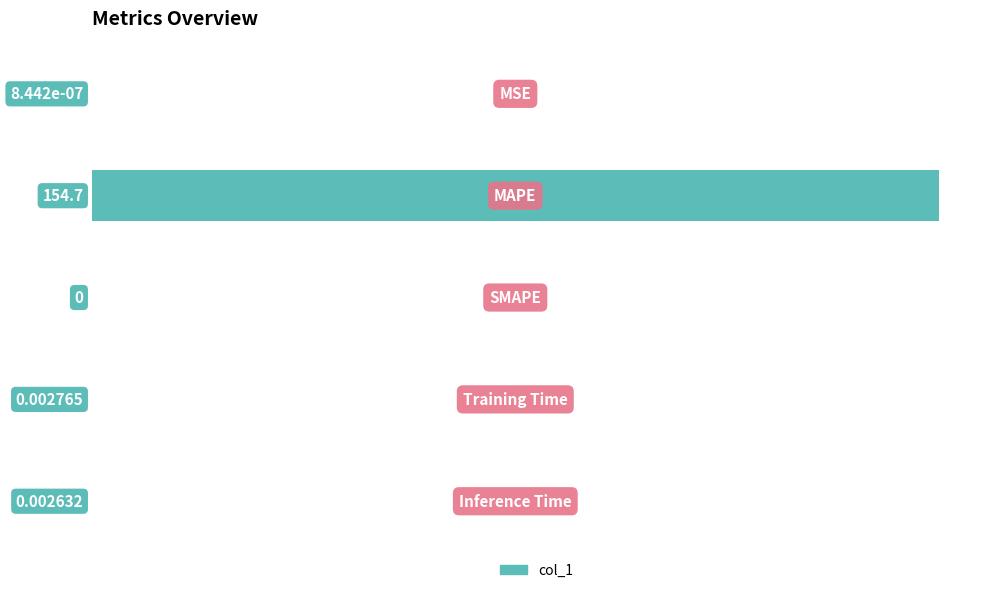

What is the sum of all values?

154.7